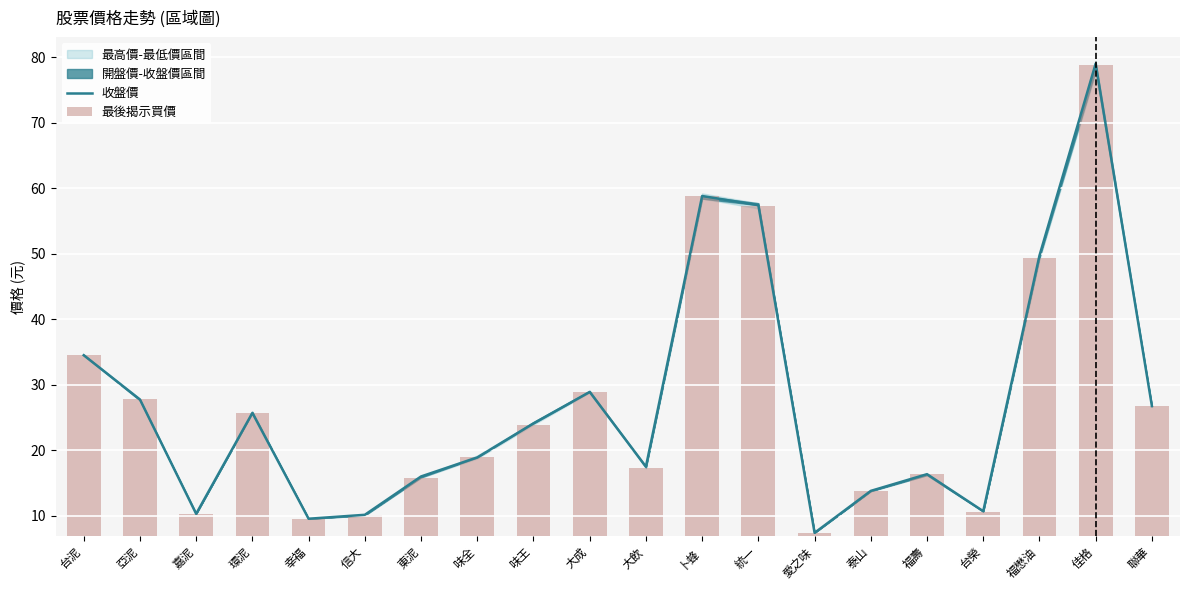

Between 環泥 and 台榮, which is larger?

環泥